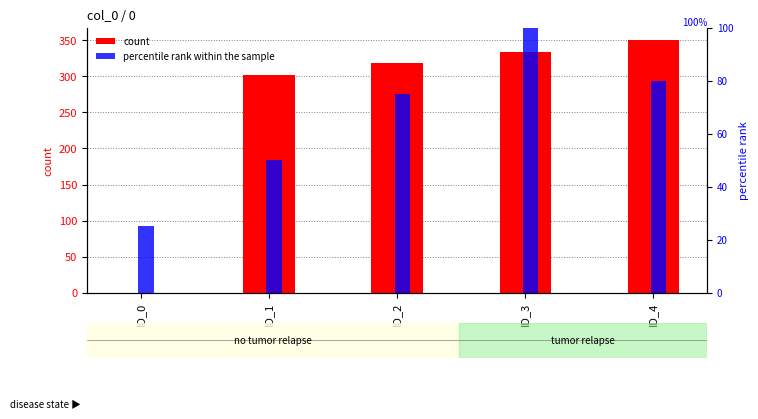

What is the maximum value shown in the chart?

350